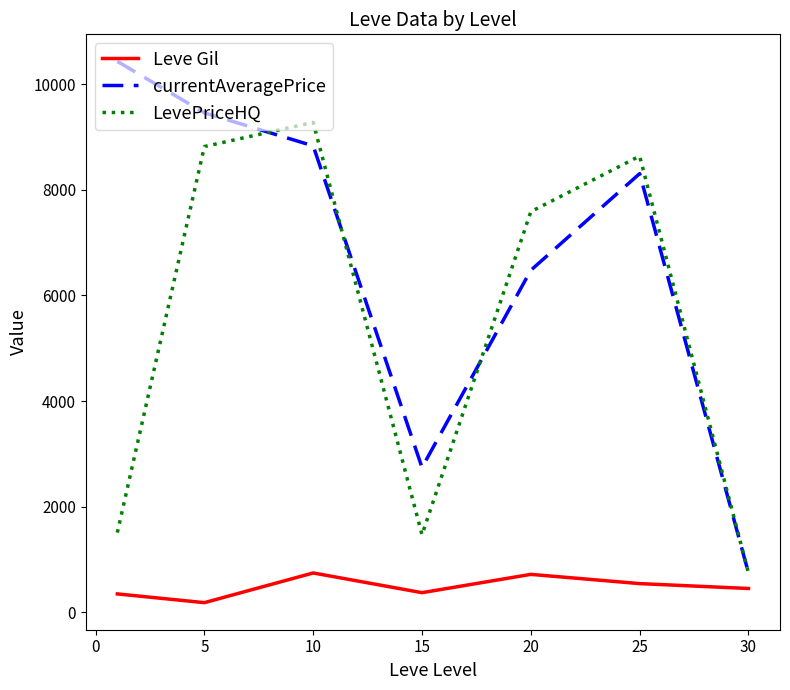

What is the lowest value of the LevePriceHQ series?

750.0